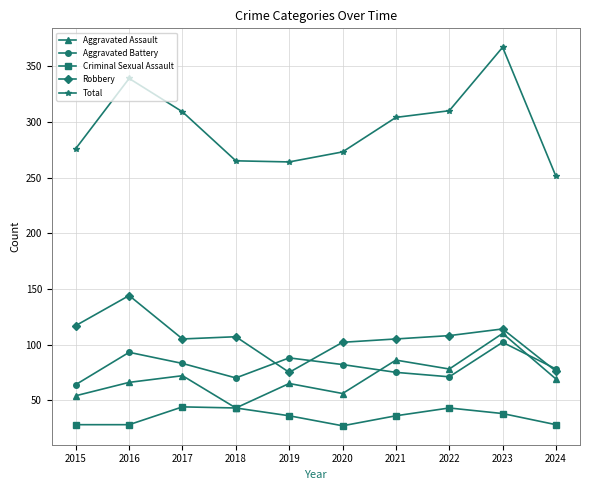

Where does the Robbery series first go above 107?

2015